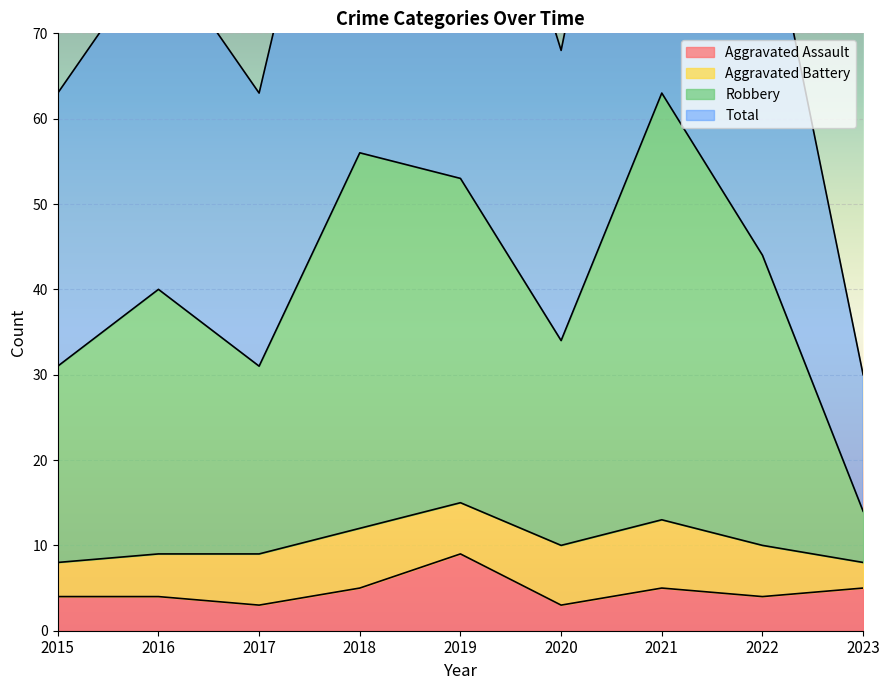

True or false: Robbery and Total cross at least once.

False